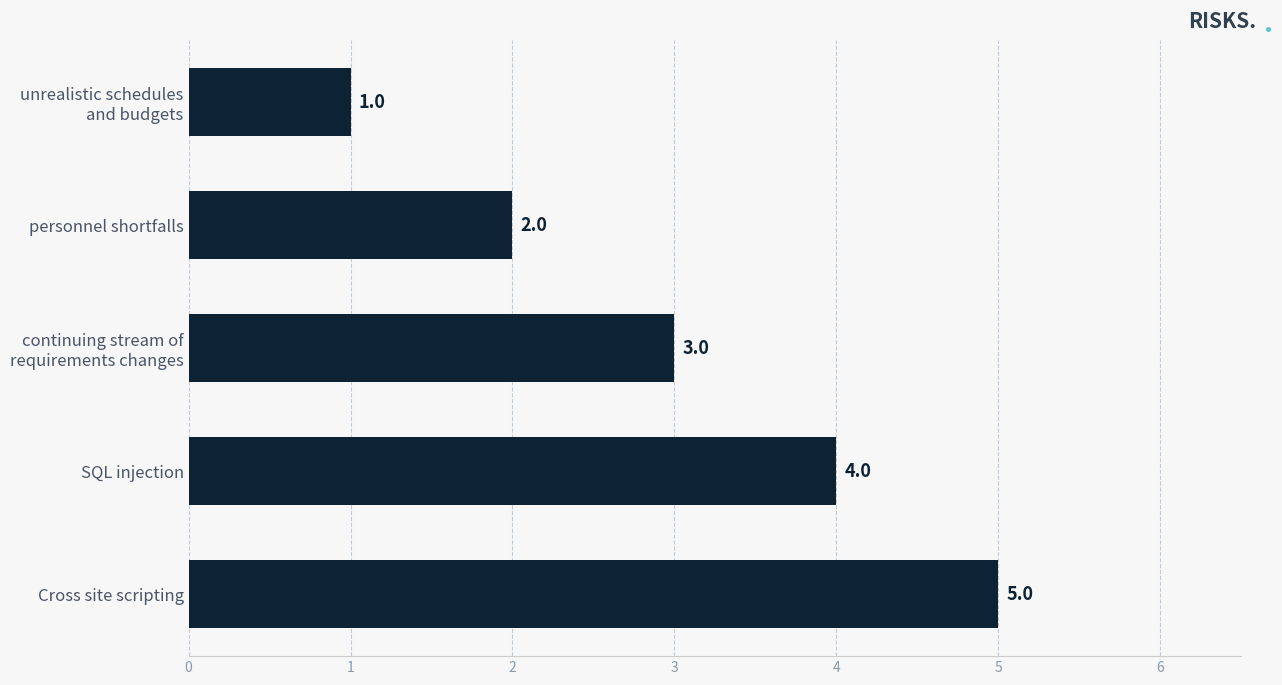

True or false: the data shows 4 at SQL injection.

True